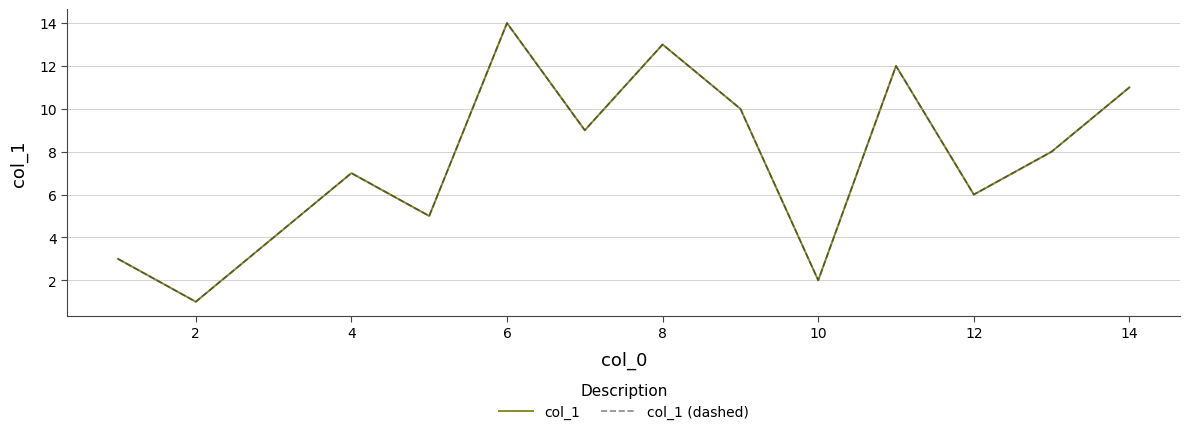

Does the chart display data point markers on the line(s)?

No